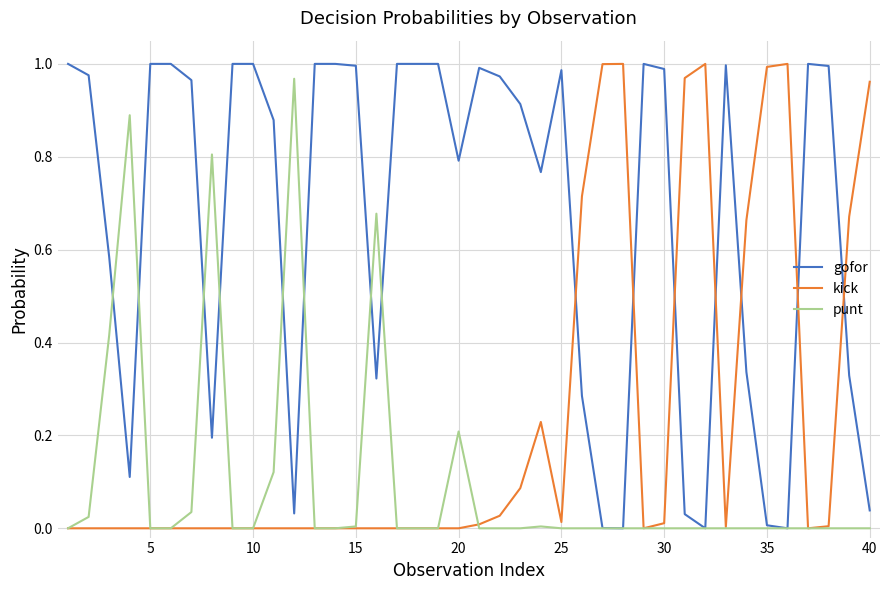

Rank the series by their average value, from lowest to highest.

punt, kick, gofor